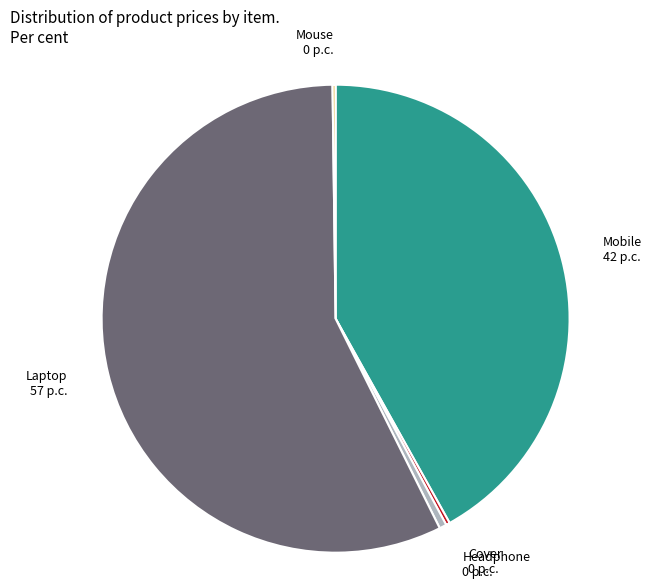

Combined, do Headphone and Mobile account for over 50%?

No